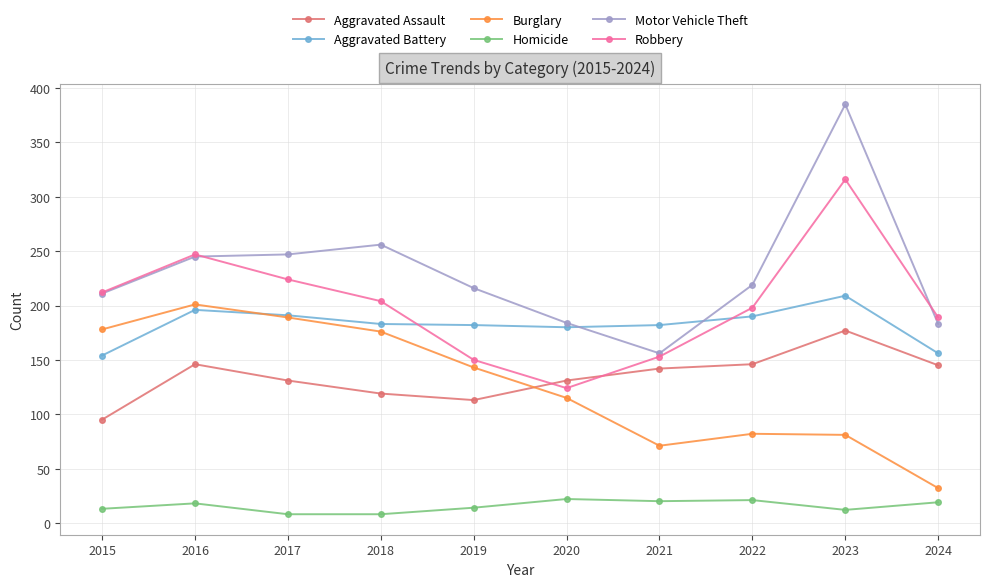

What value does the Motor Vehicle Theft series have at 2023?

385